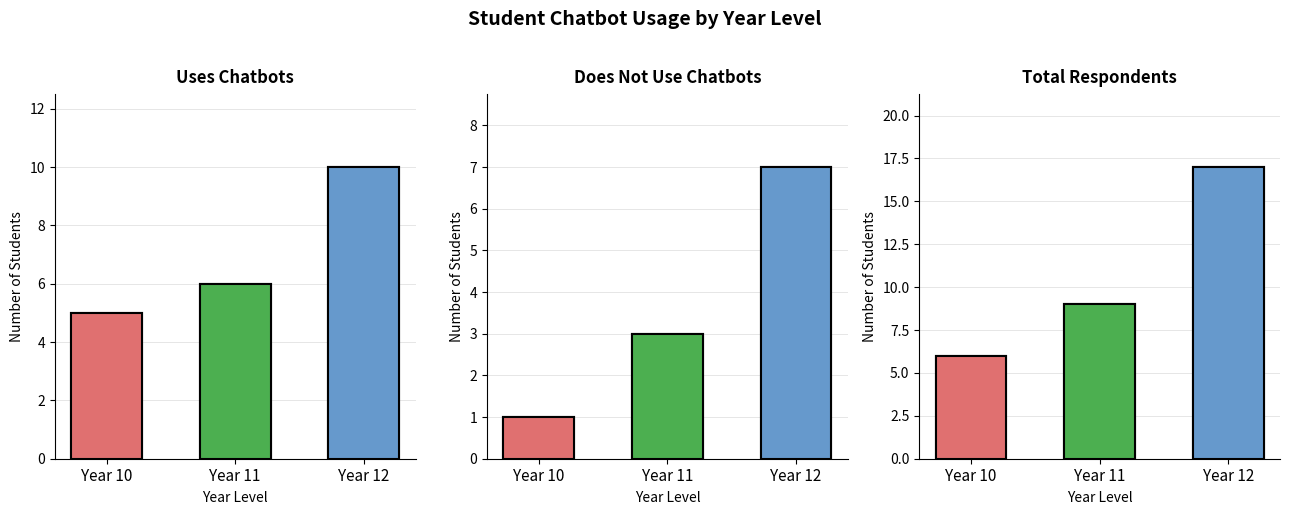

At which category is the sum across all series the highest?

Year 12